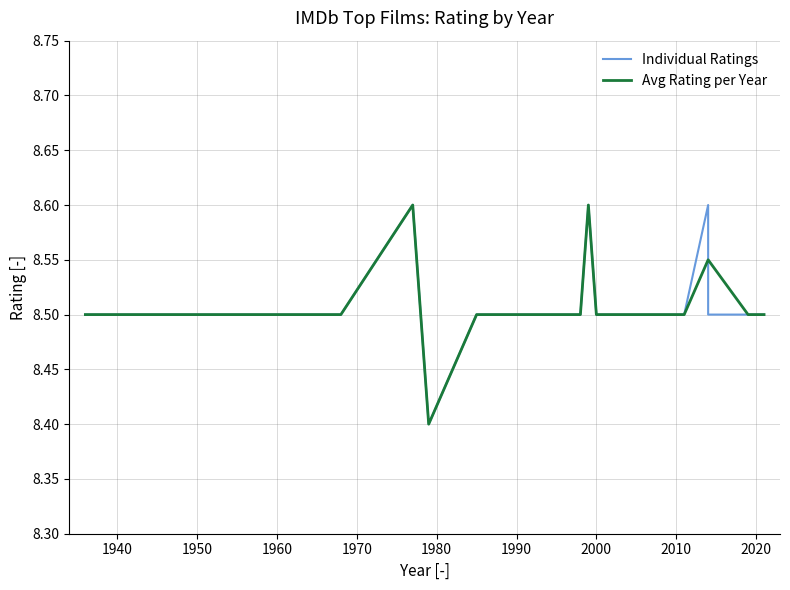

The value at 1991 is 5.2. True or false?

False